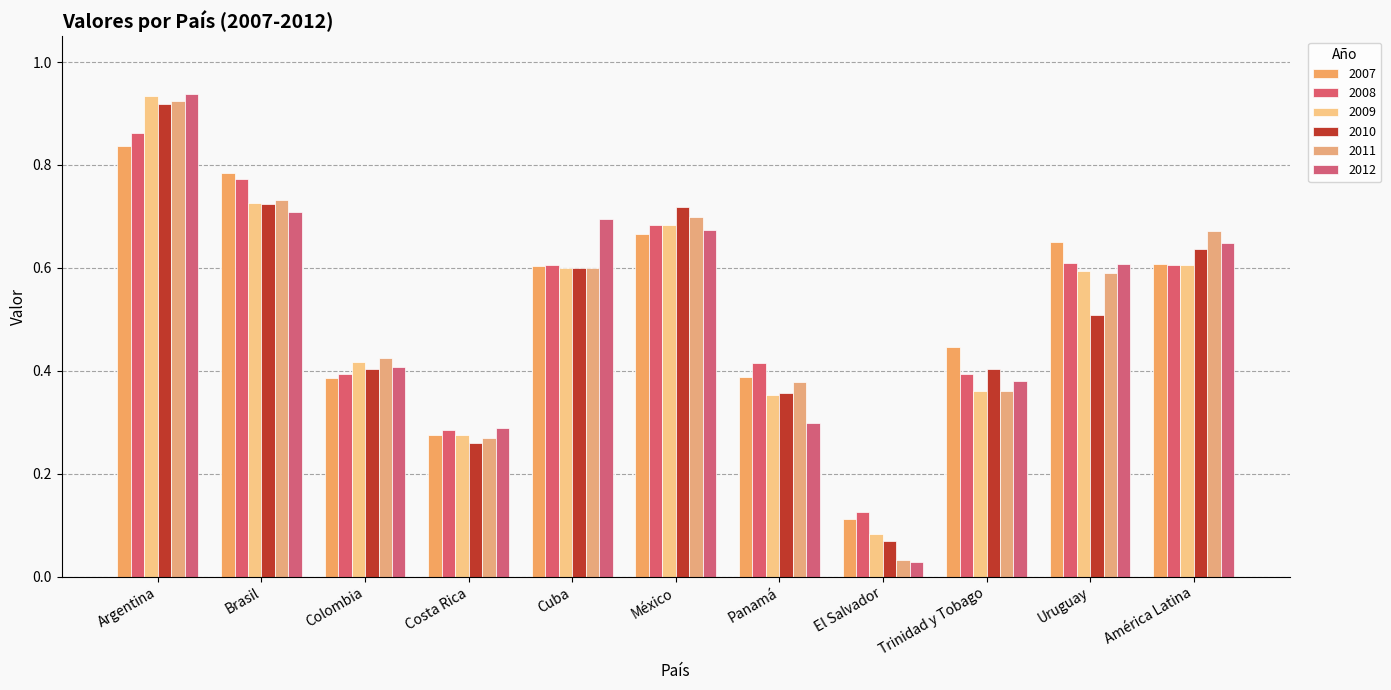

What is the sum of all 2007 values?

5.8